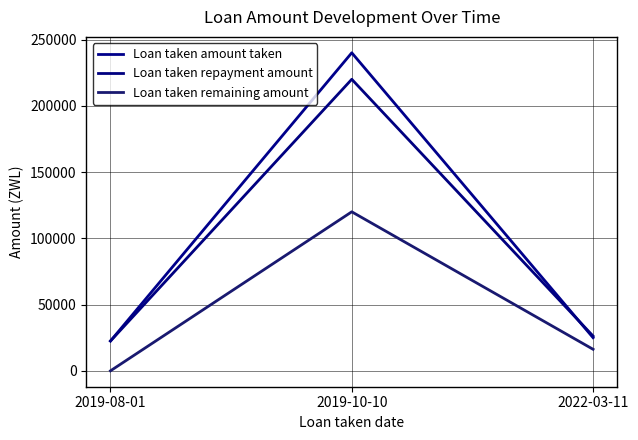

List the series in order of their peak value, highest first.

Loan taken amount taken, Loan taken repayment amount, Loan taken remaining amount